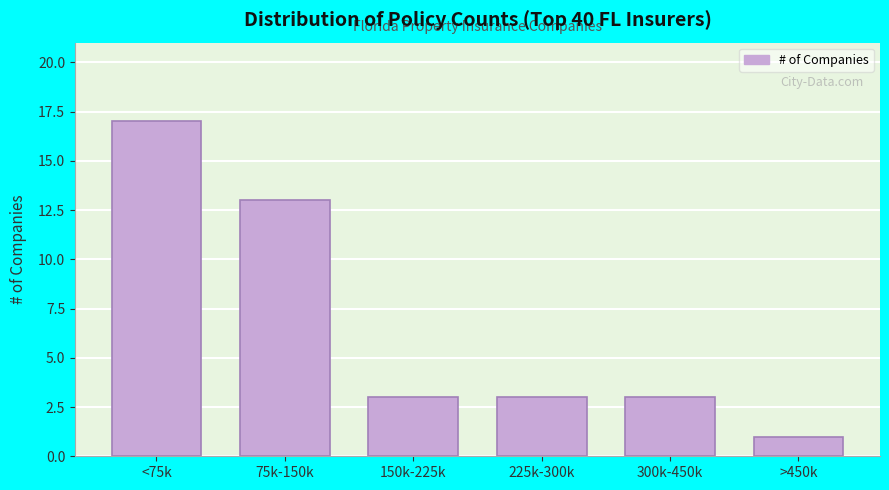

Reading left to right, what are all the values shown in this chart?

17	13	3	3	3	1